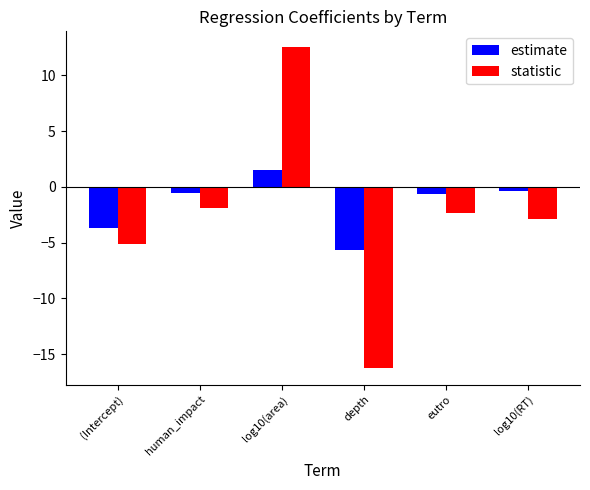

Reading right to left, extract all data points from this chart.

estimate: -0.3	-0.6	-5.6	1.5	-0.6	-3.7
statistic: -2.9	-2.3	-16.3	12.5	-1.9	-5.2